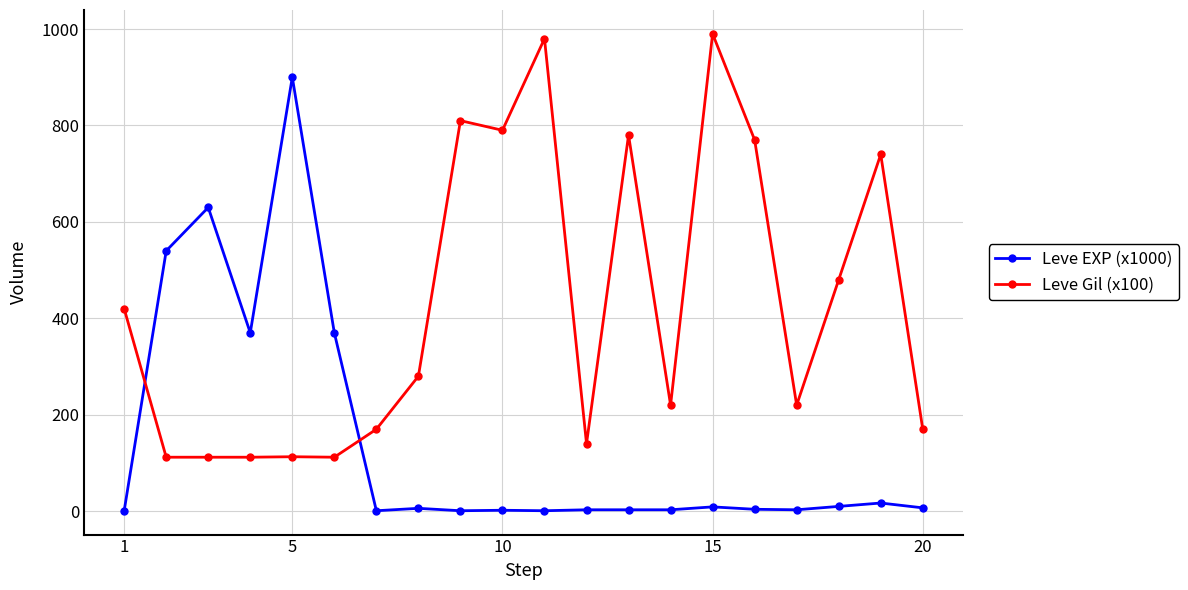

What is the average value of the Leve Gil (x100) series?

426